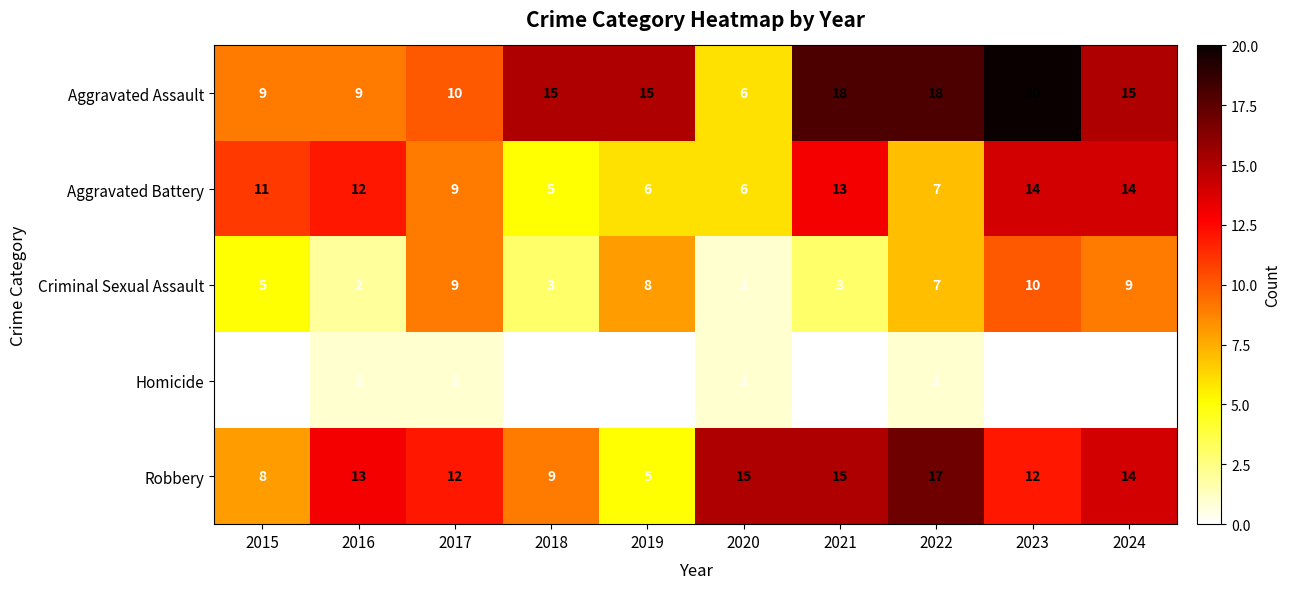

The value of Criminal Sexual Assault at 2023 is 15. True or false?

False